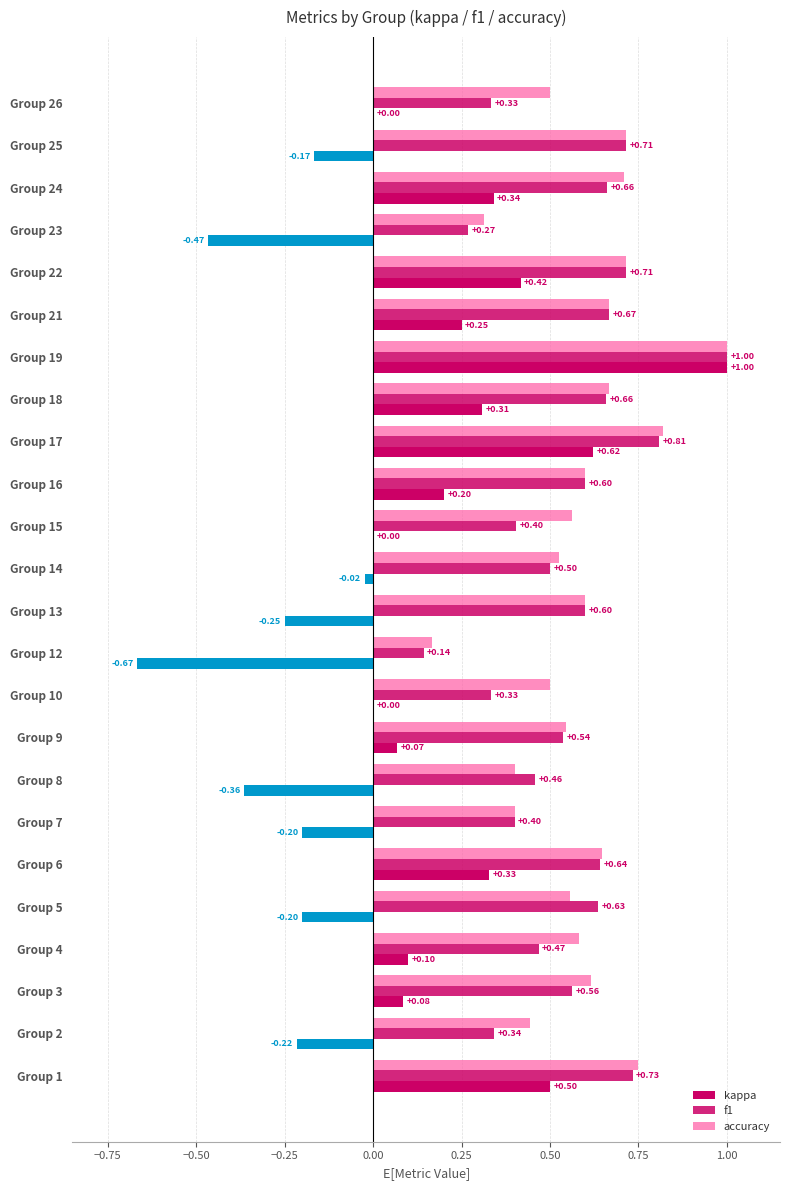

How many distinct data groups are displayed?

3